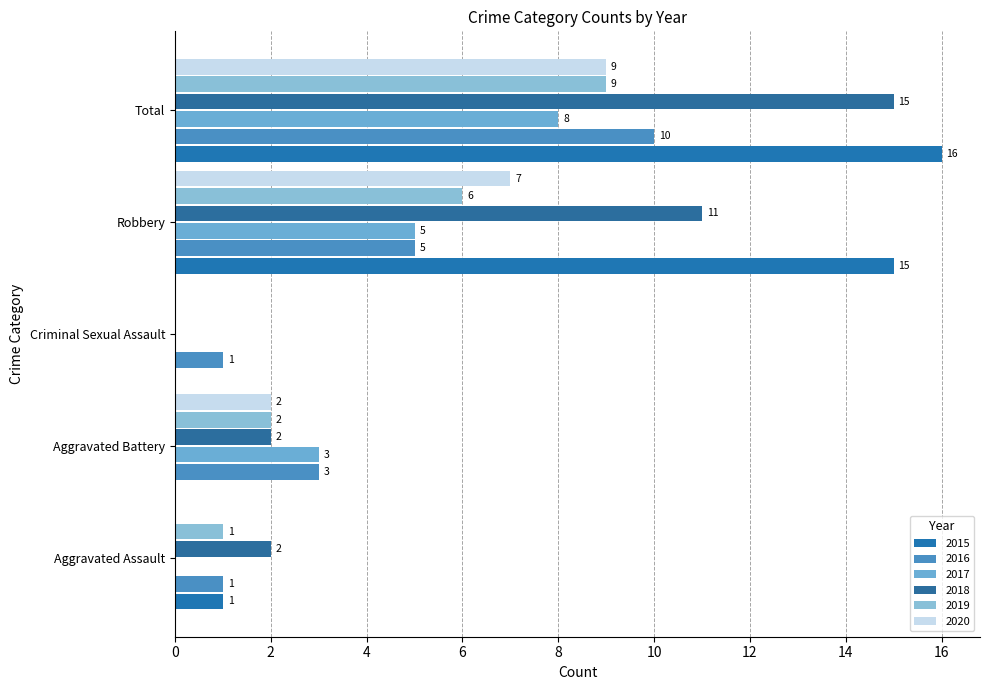

Which category has the highest value in the 2015 series?

Total